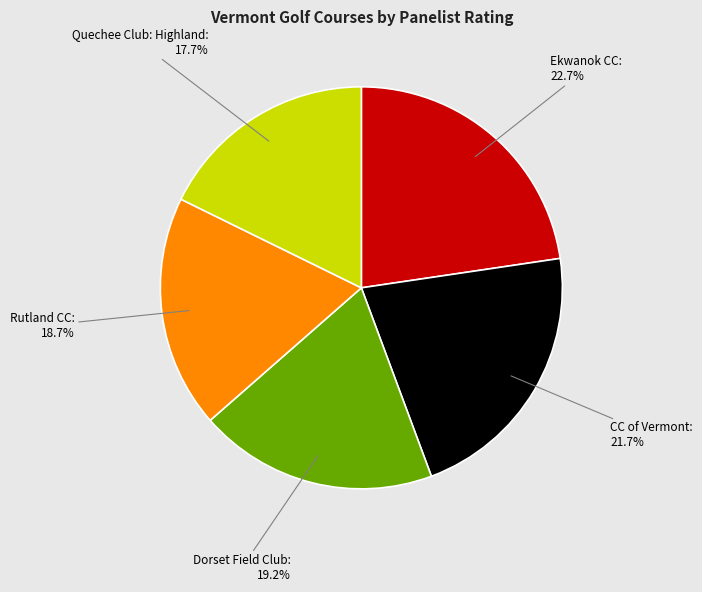

How many segments does this pie chart have?

5